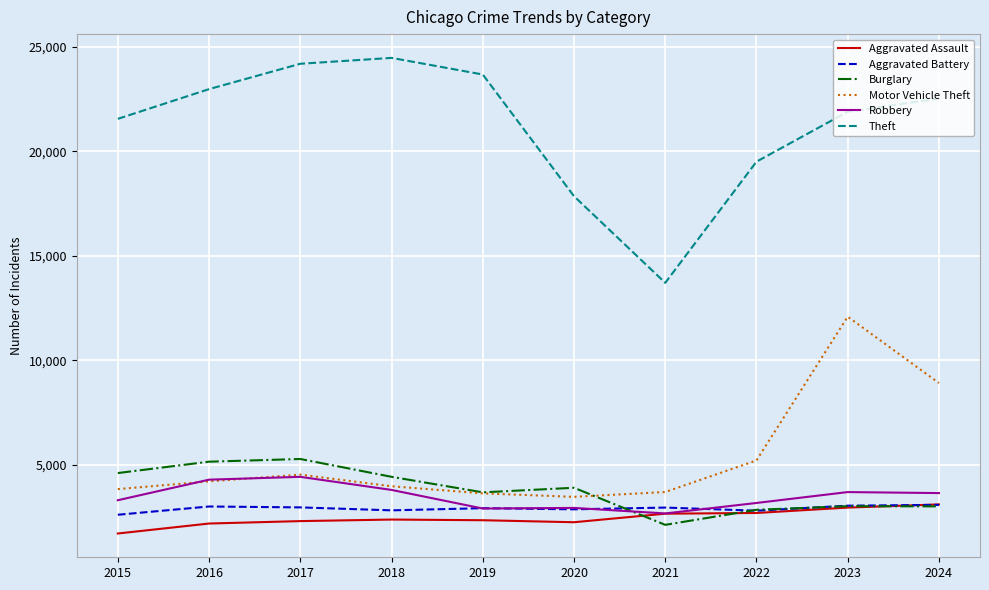

Between 2017 and 2021, which series saw the biggest shift?

Theft